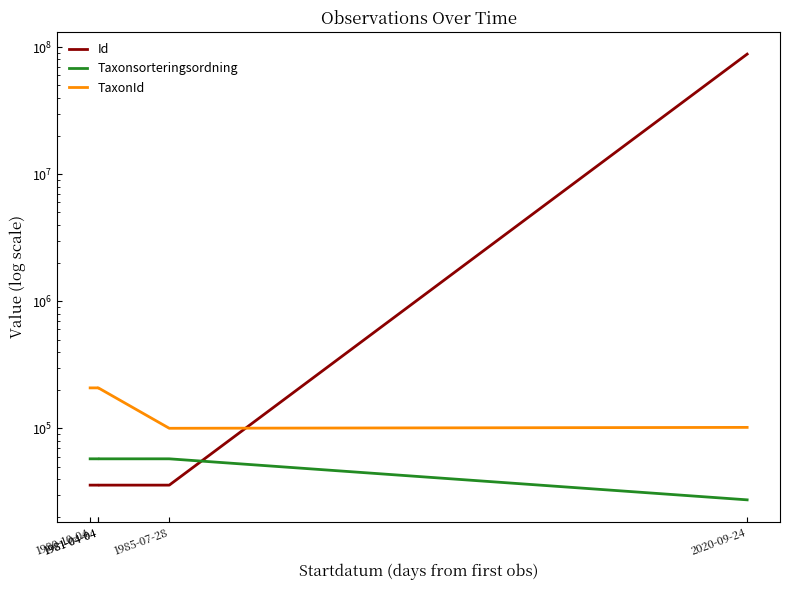

At which category does Taxonsorteringsordning reach its first local peak?

1985-07-28